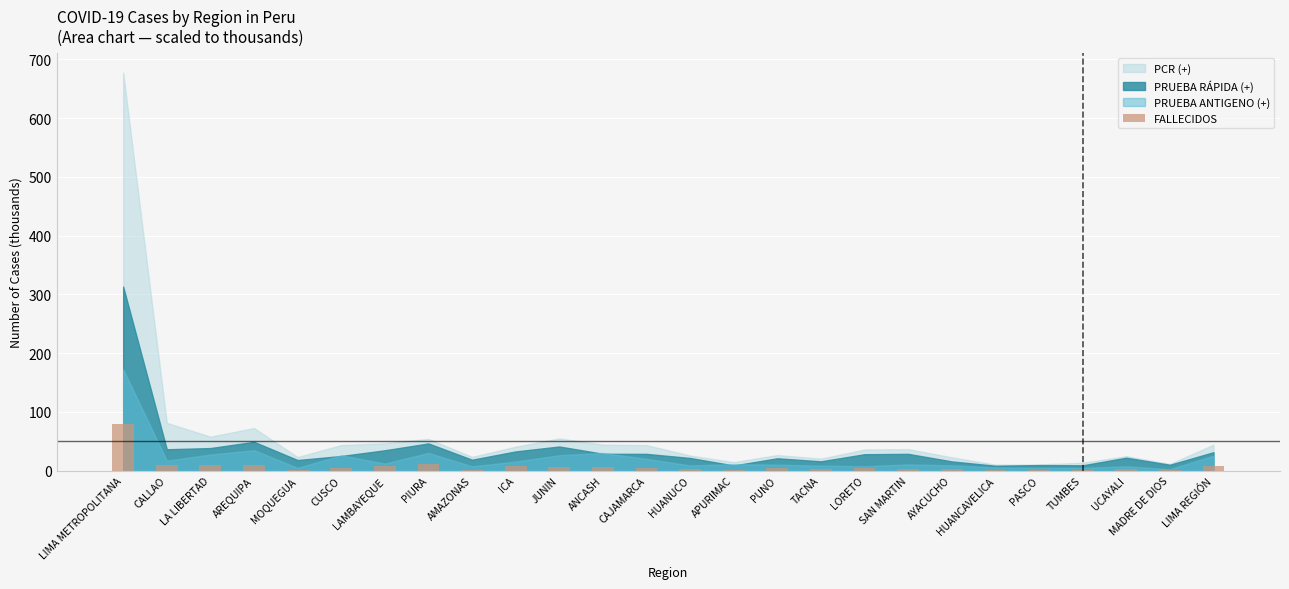

True or false: the data shows 80.0 at LIMA METROPOLITANA.

True